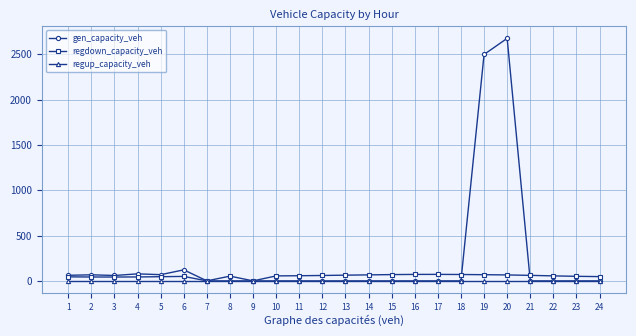

The value of regup_capacity_veh at 1 is 0.0. True or false?

True